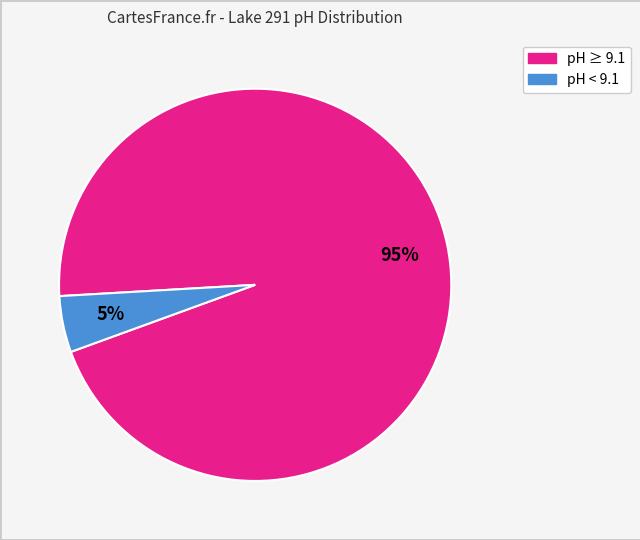

To the nearest percent, what is the average slice percentage?

50%